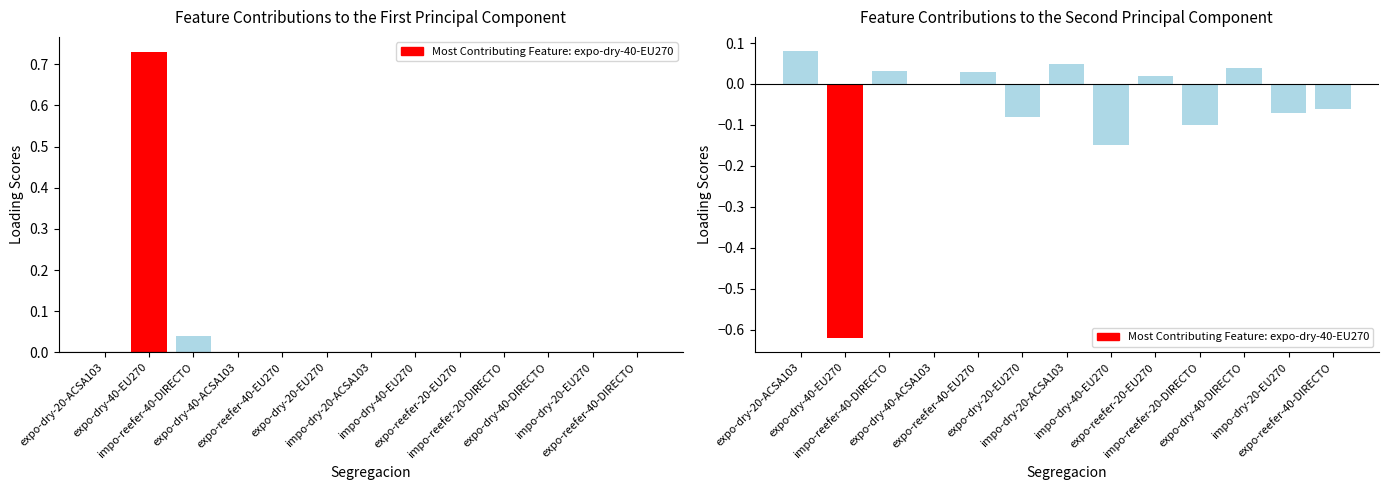

Which has a higher value, expo-dry-40-ACSA103 or expo-reefer-40-DIRECTO?

expo-dry-40-ACSA103